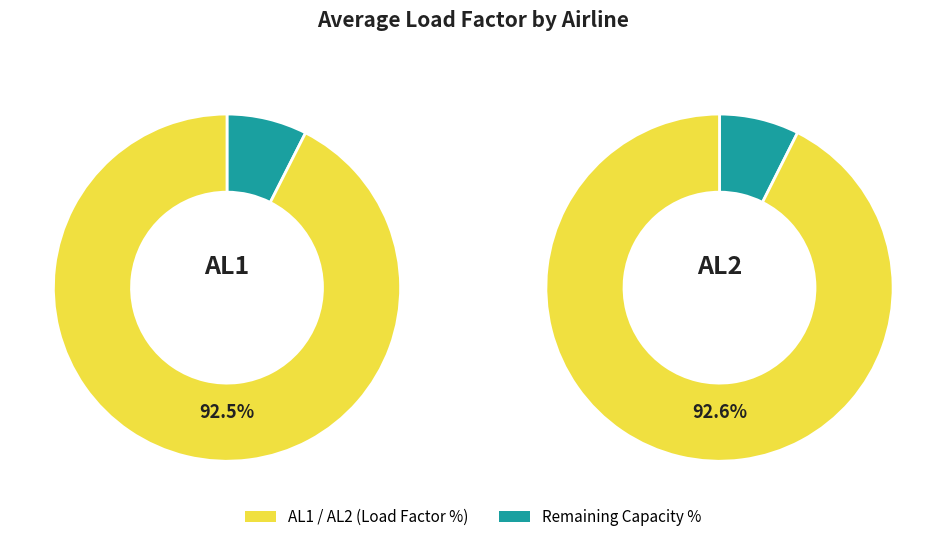

Rank the categories by value from lowest to highest.

AL1, AL2